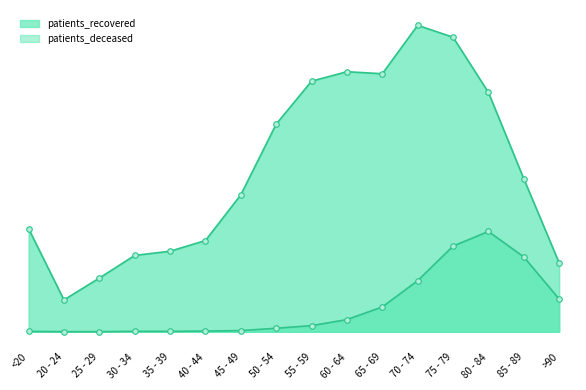

How many lines are shown in the chart?

2